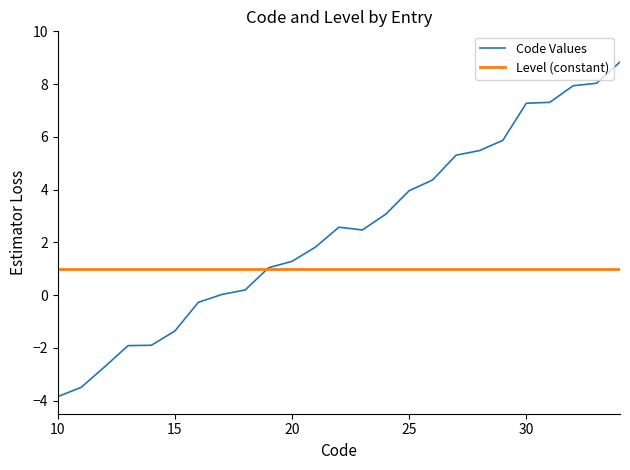

What is the maximum value for Code Values?

8.8